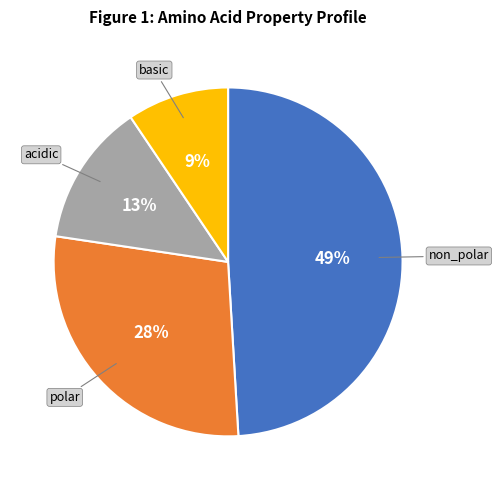

Count the number of slices in the pie.

4